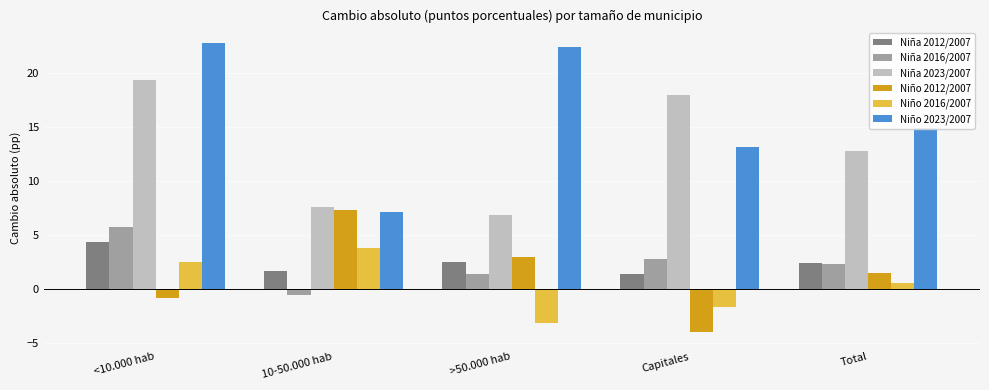

How many data points in Niño 2016/2007 are above 0?

3